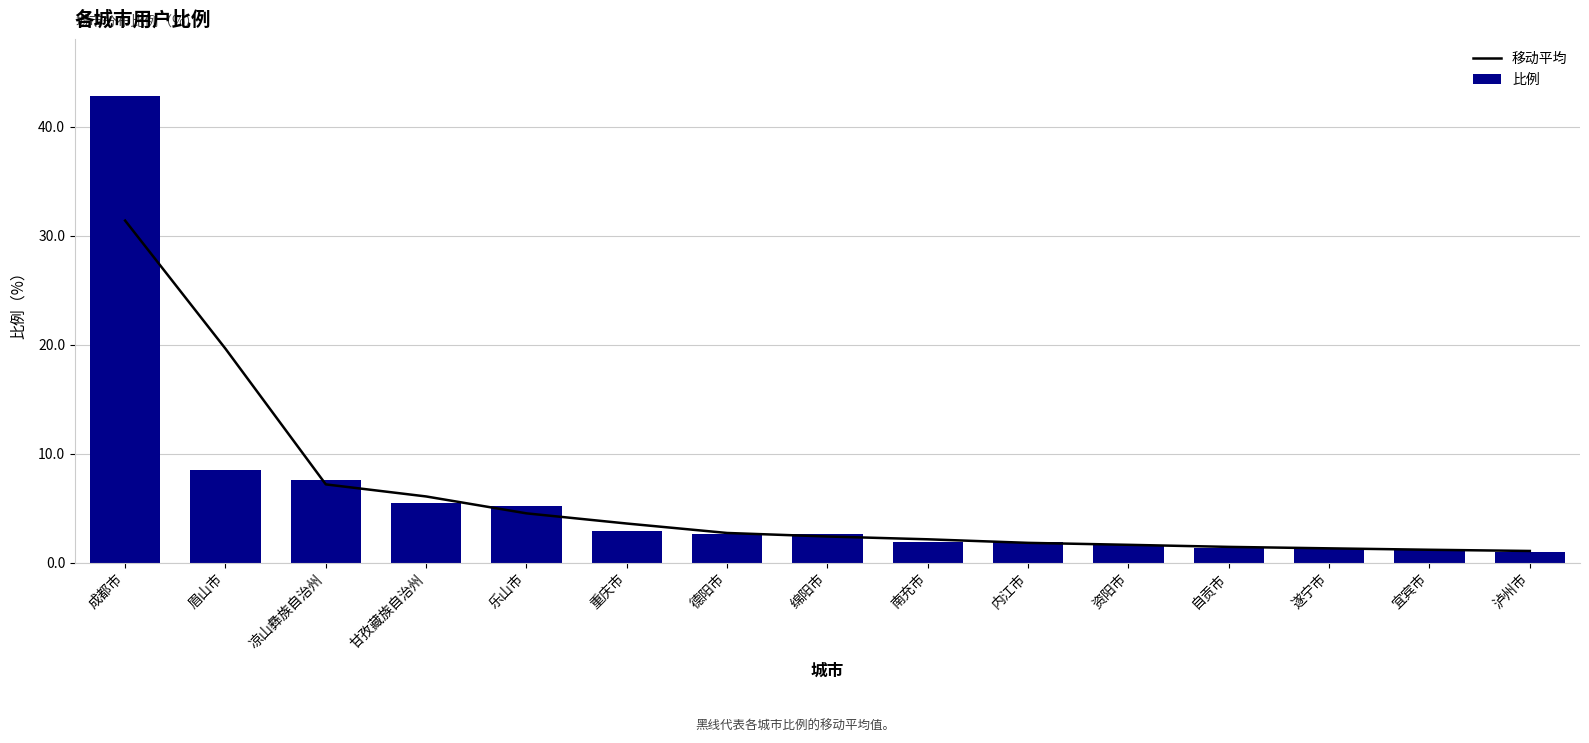

What is the label of the 1st bar from the right?

泸州市